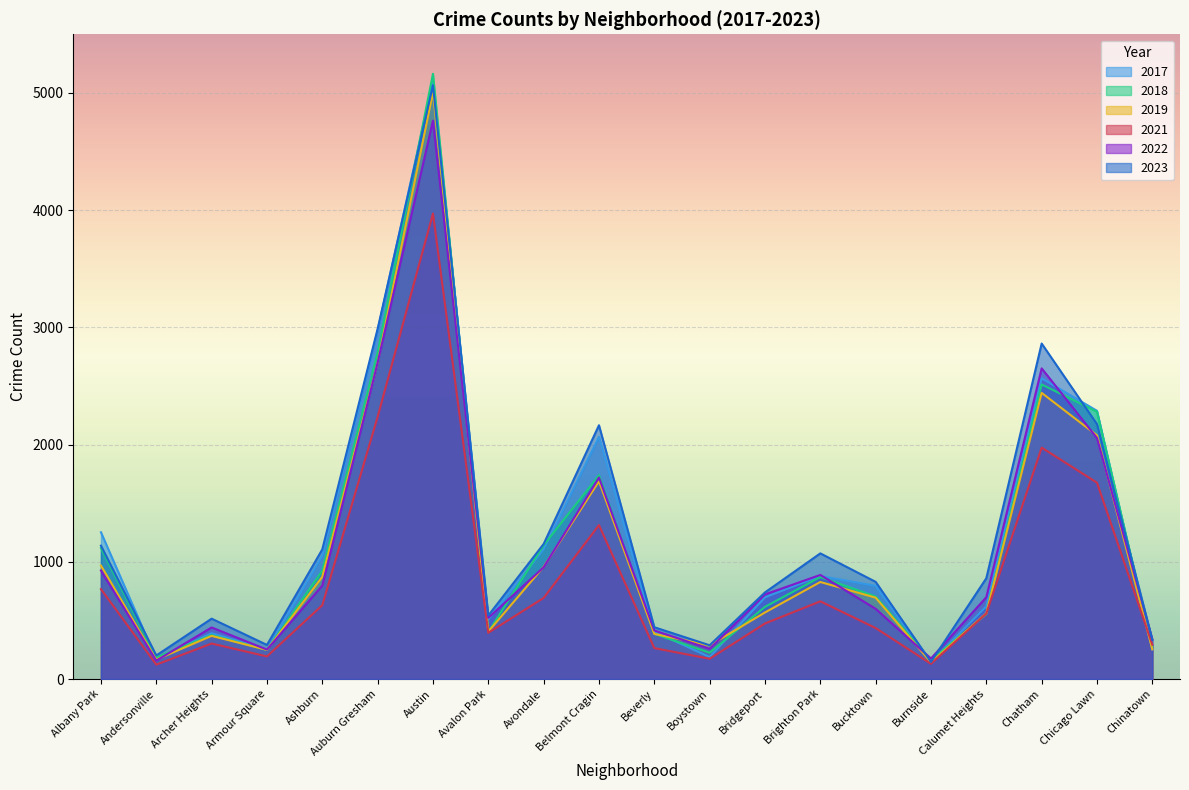

The 2019 series shows 161 at Armour Square. True or false?

False